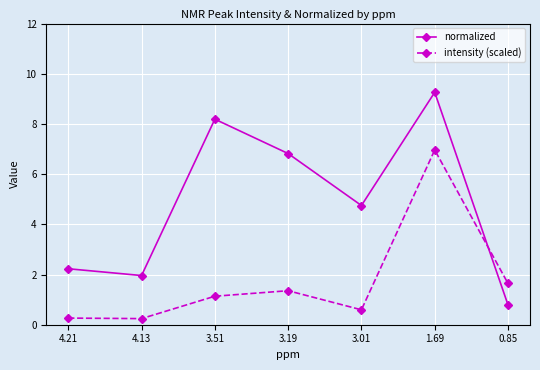

What is the difference between the intensity (scaled) values at 4.21 and 3.01?

0.3